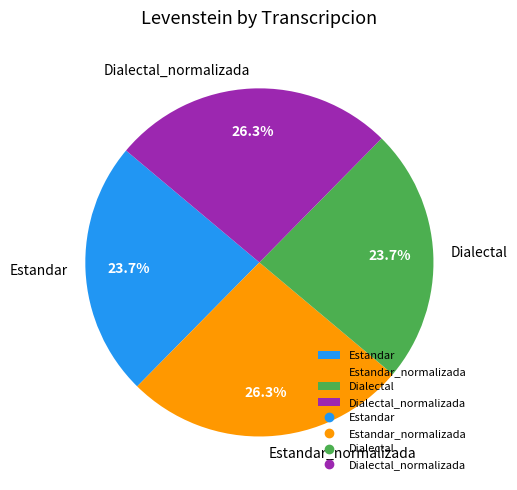

Does Estandar_normalizada account for over 50% of the chart?

No